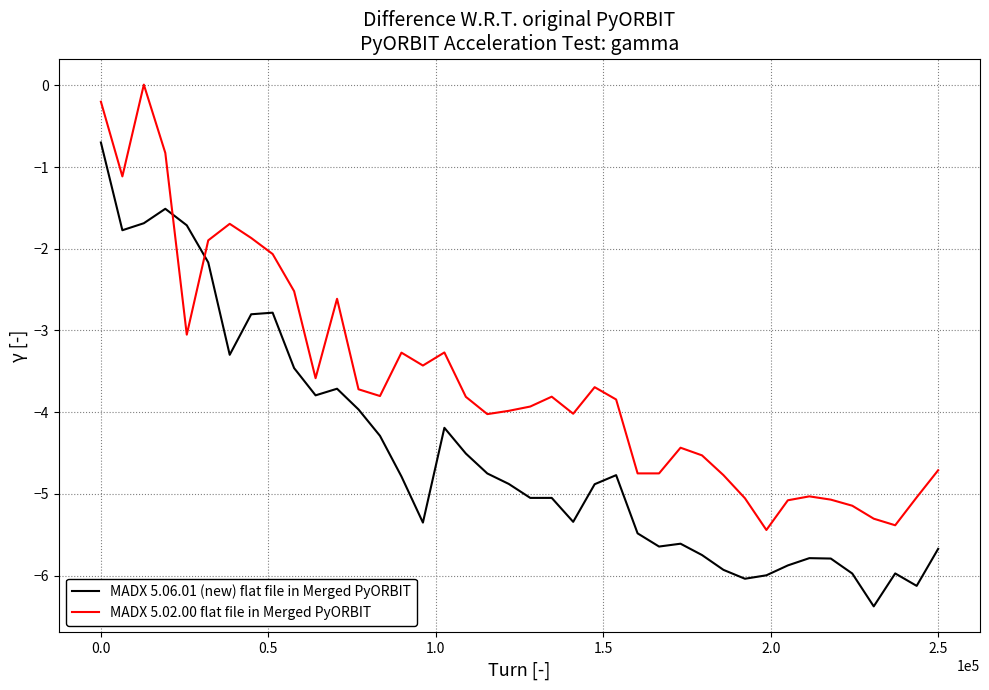

True or false: MADX 5.06.01 (new) flat file in Merged PyORBIT and MADX 5.02.00 flat file in Merged PyORBIT cross at least once.

True